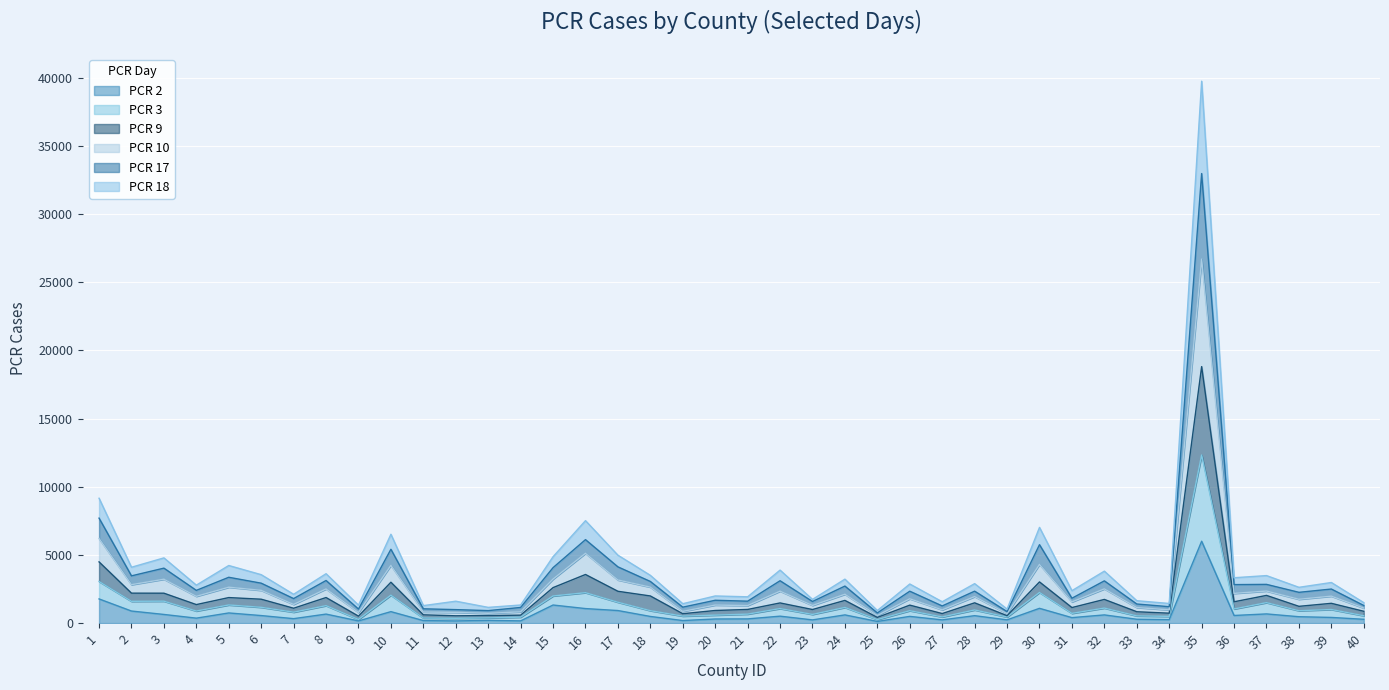

Reading left to right, transcribe all the data shown in this chart.

PCR 2: 1=1772	2=883	3=633	4=361	5=743	6=551	7=324	8=659	9=157	10=839	11=182	12=156	13=199	14=161	15=1325	16=1064	17=919	18=486	19=185	20=300	21=306	22=507	23=233	24=600	25=119	26=491	27=234	28=543	29=236	30=1082	31=399	32=599	33=280	34=250	35=6005	36=557	37=672	38=466	39=414	40=277
PCR 3: 1=3050	2=1596	3=1606	4=884	5=1329	6=1156	7=799	8=1278	9=267	10=2046	11=367	12=350	13=379	14=434	15=1988	16=2230	17=1528	18=909	19=510	20=583	21=656	22=1064	23=634	24=1146	25=256	26=908	27=450	28=962	29=443	30=2245	31=712	32=1100	33=527	34=492	35=12333	36=1035	37=1499	38=904	39=995	40=537
PCR 9: 1=6205	2=2818	3=3218	4=1963	5=2631	6=2400	7=1368	8=2504	9=774	10=4233	11=808	12=785	13=715	14=826	15=3228	16=5117	17=3161	18=2637	19=859	20=1321	21=1284	22=2341	23=1293	24=2115	25=550	26=1782	27=968	28=1942	29=691	30=4303	31=1553	32=2510	33=1141	34=968	35=26703	36=2178	37=2350	38=1746	39=1975	40=1102
PCR 10: 1=9159	2=4097	3=4783	4=2783	5=4224	6=3552	7=2112	8=3622	9=1313	10=6516	11=1281	12=1605	13=1152	14=1326	15=4869	16=7515	17=4980	18=3502	19=1421	20=1990	21=1927	22=3886	23=1737	24=3224	25=919	26=2867	27=1564	28=2894	29=1026	30=7019	31=2377	32=3810	33=1642	34=1438	35=39759	36=3326	37=3484	38=2624	39=2977	40=1499
PCR 17: 1=7700	2=3464	3=4030	4=2399	5=3360	6=2927	7=1797	8=3123	9=1028	10=5414	11=1046	12=987	13=914	14=1146	15=4067	16=6122	17=4124	18=3053	19=1167	20=1673	21=1606	22=3105	23=1583	24=2714	25=744	26=2337	27=1256	28=2341	29=843	30=5752	31=1822	32=3097	33=1399	34=1201	35=32982	36=2822	37=2839	38=2256	39=2497	40=1290
PCR 18: 1=4490	2=2195	3=2192	4=1356	5=1871	6=1751	7=1089	8=1874	9=508	10=2997	11=605	12=534	13=552	14=581	15=2602	16=3565	17=2332	18=1989	19=686	20=923	21=999	22=1477	23=994	24=1662	25=416	26=1316	27=697	28=1485	29=543	30=3019	31=1138	32=1735	33=831	34=725	35=18818	36=1562	37=2030	38=1228	39=1449	40=864